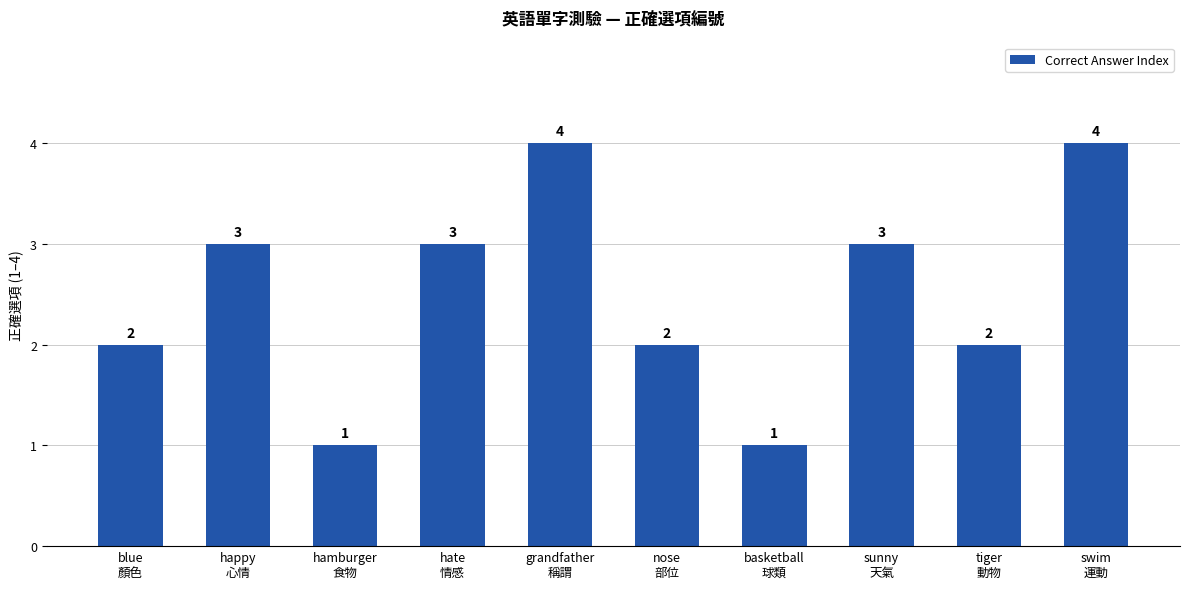

What is the difference between the values at grandfather
稱謂 and sunny
天氣?

1